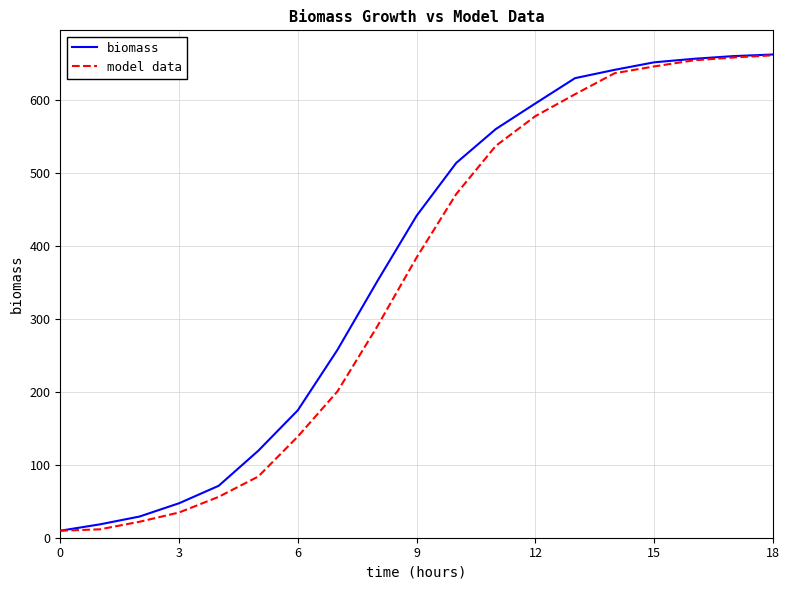

What is the highest value of the model data series?

660.7